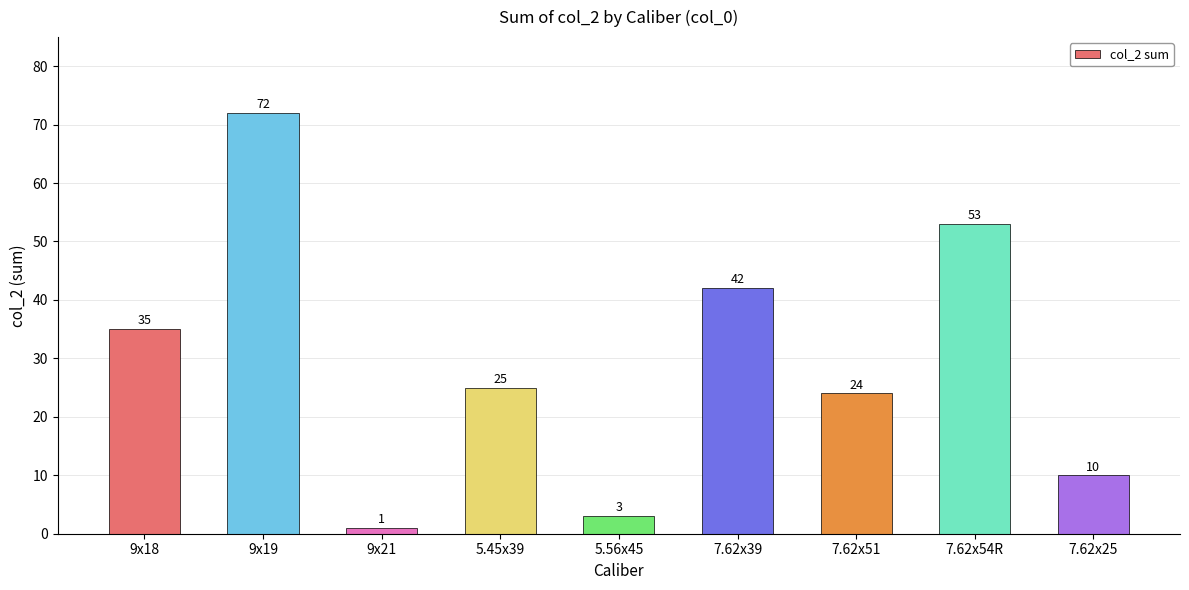

Rank the categories by value from lowest to highest.

9x21, 5.56x45, 7.62x25, 7.62x51, 5.45x39, 9x18, 7.62x39, 7.62x54R, 9x19